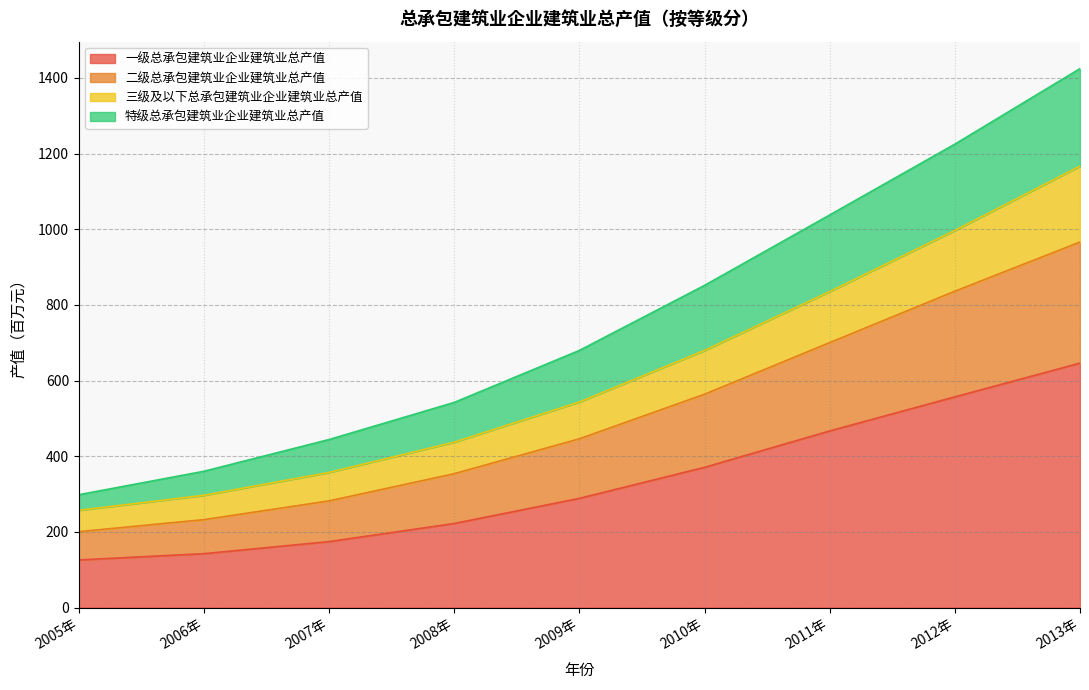

True or false: 三级及以下总承包建筑业企业建筑业总产值 and 二级总承包建筑业企业建筑业总产值 cross at least once.

False